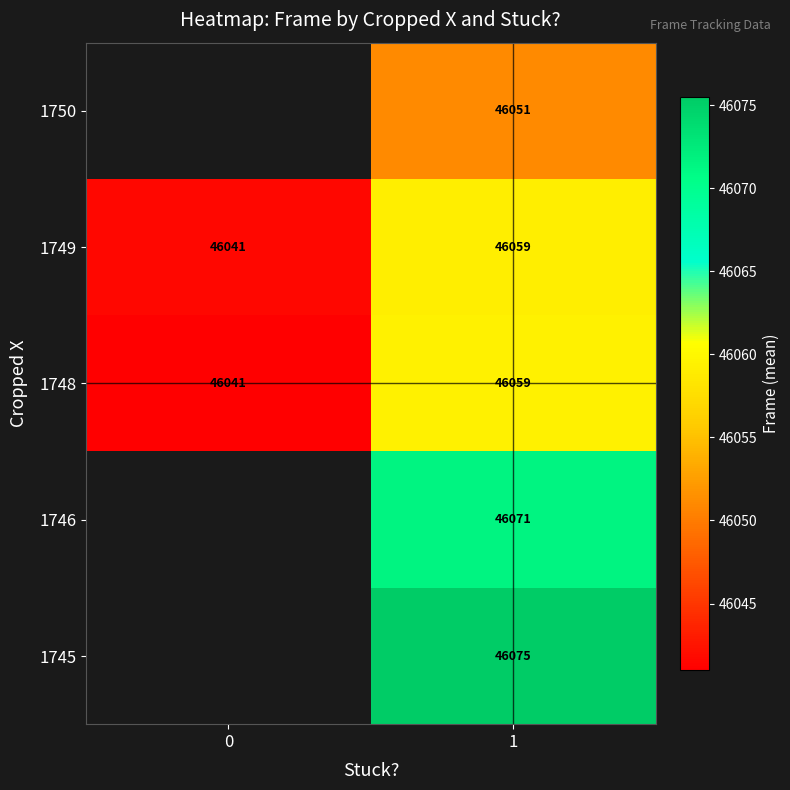

List the labels in order of 1749 value, largest first.

1, 0